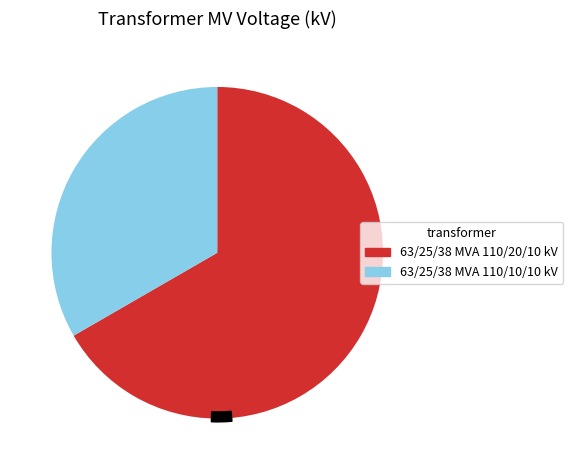

How many slices are in this pie chart?

2